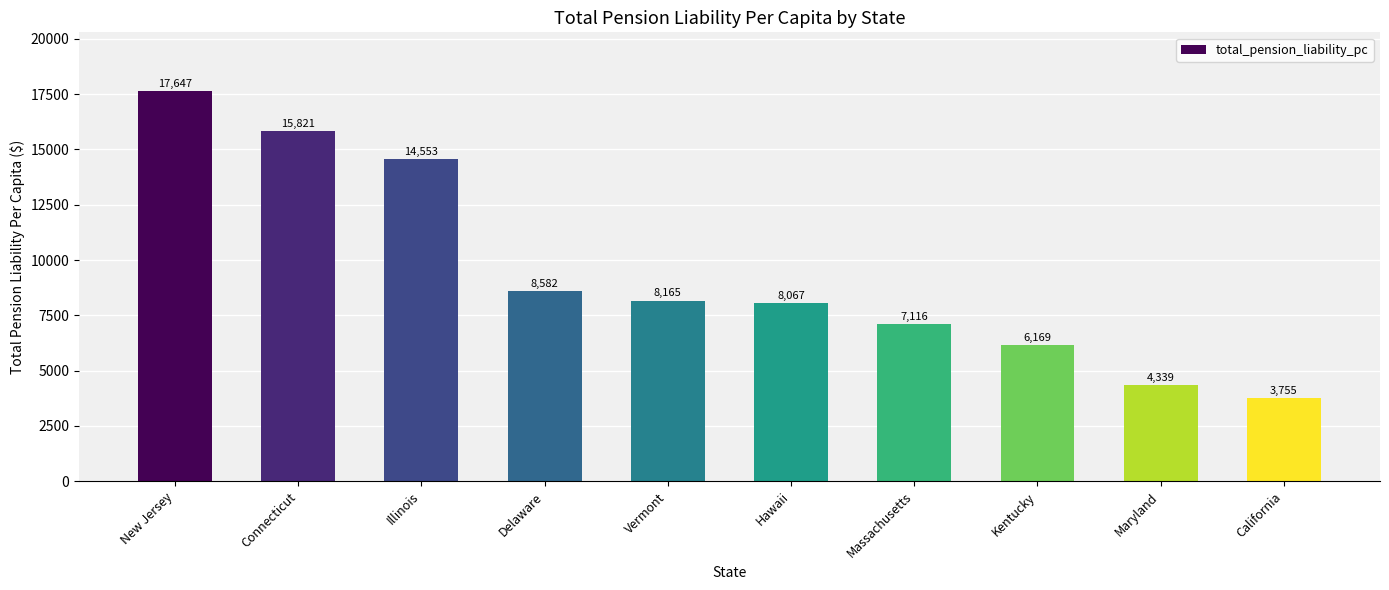

Are the bars grouped side by side (vs. stacked)?

No